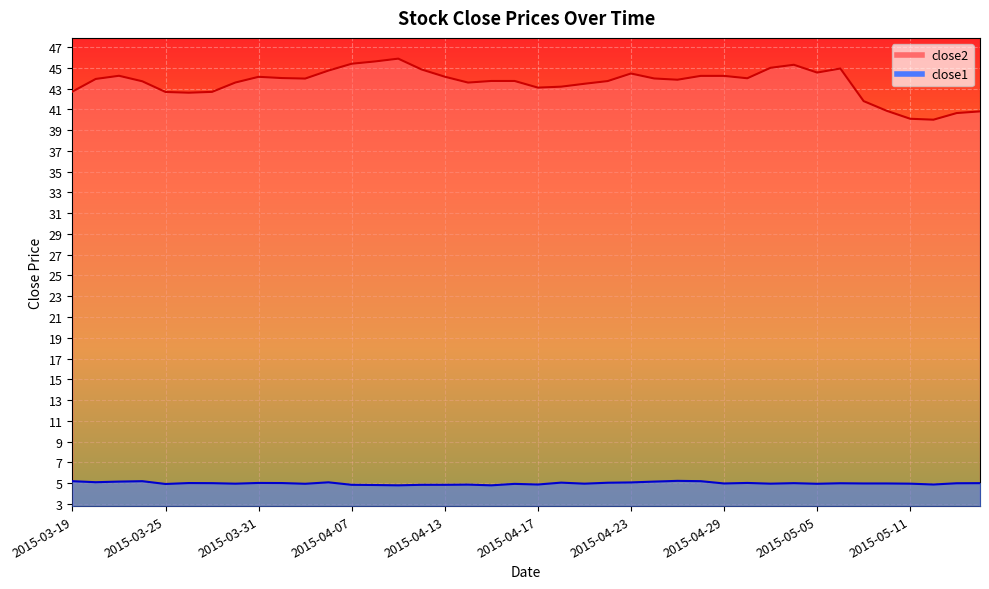

What is the sum of all close2 values?

1742.1